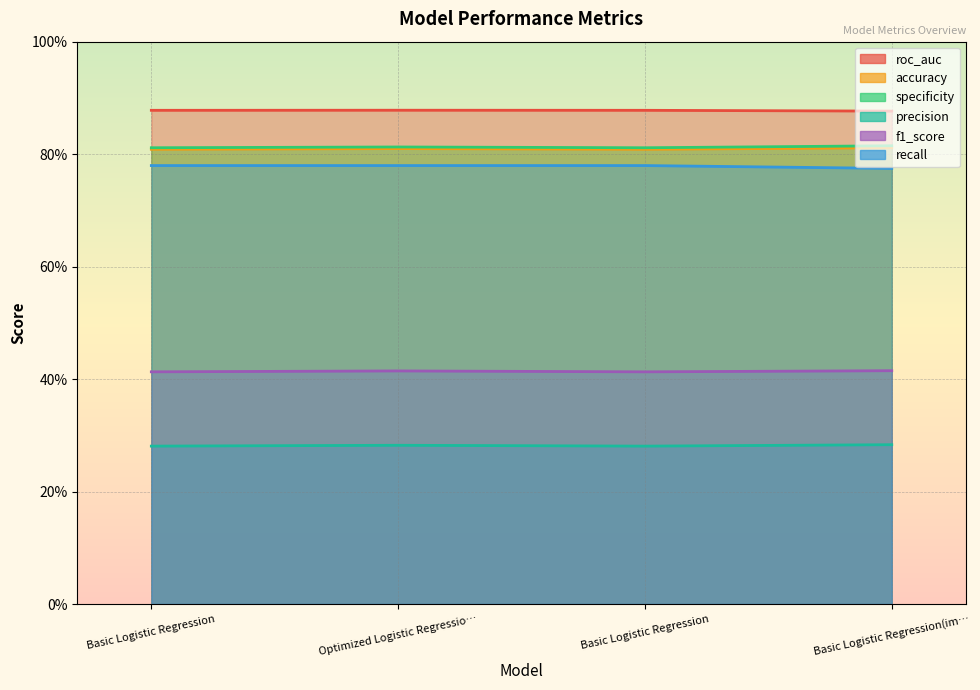

How many interior local peaks does the roc_auc series have?

1